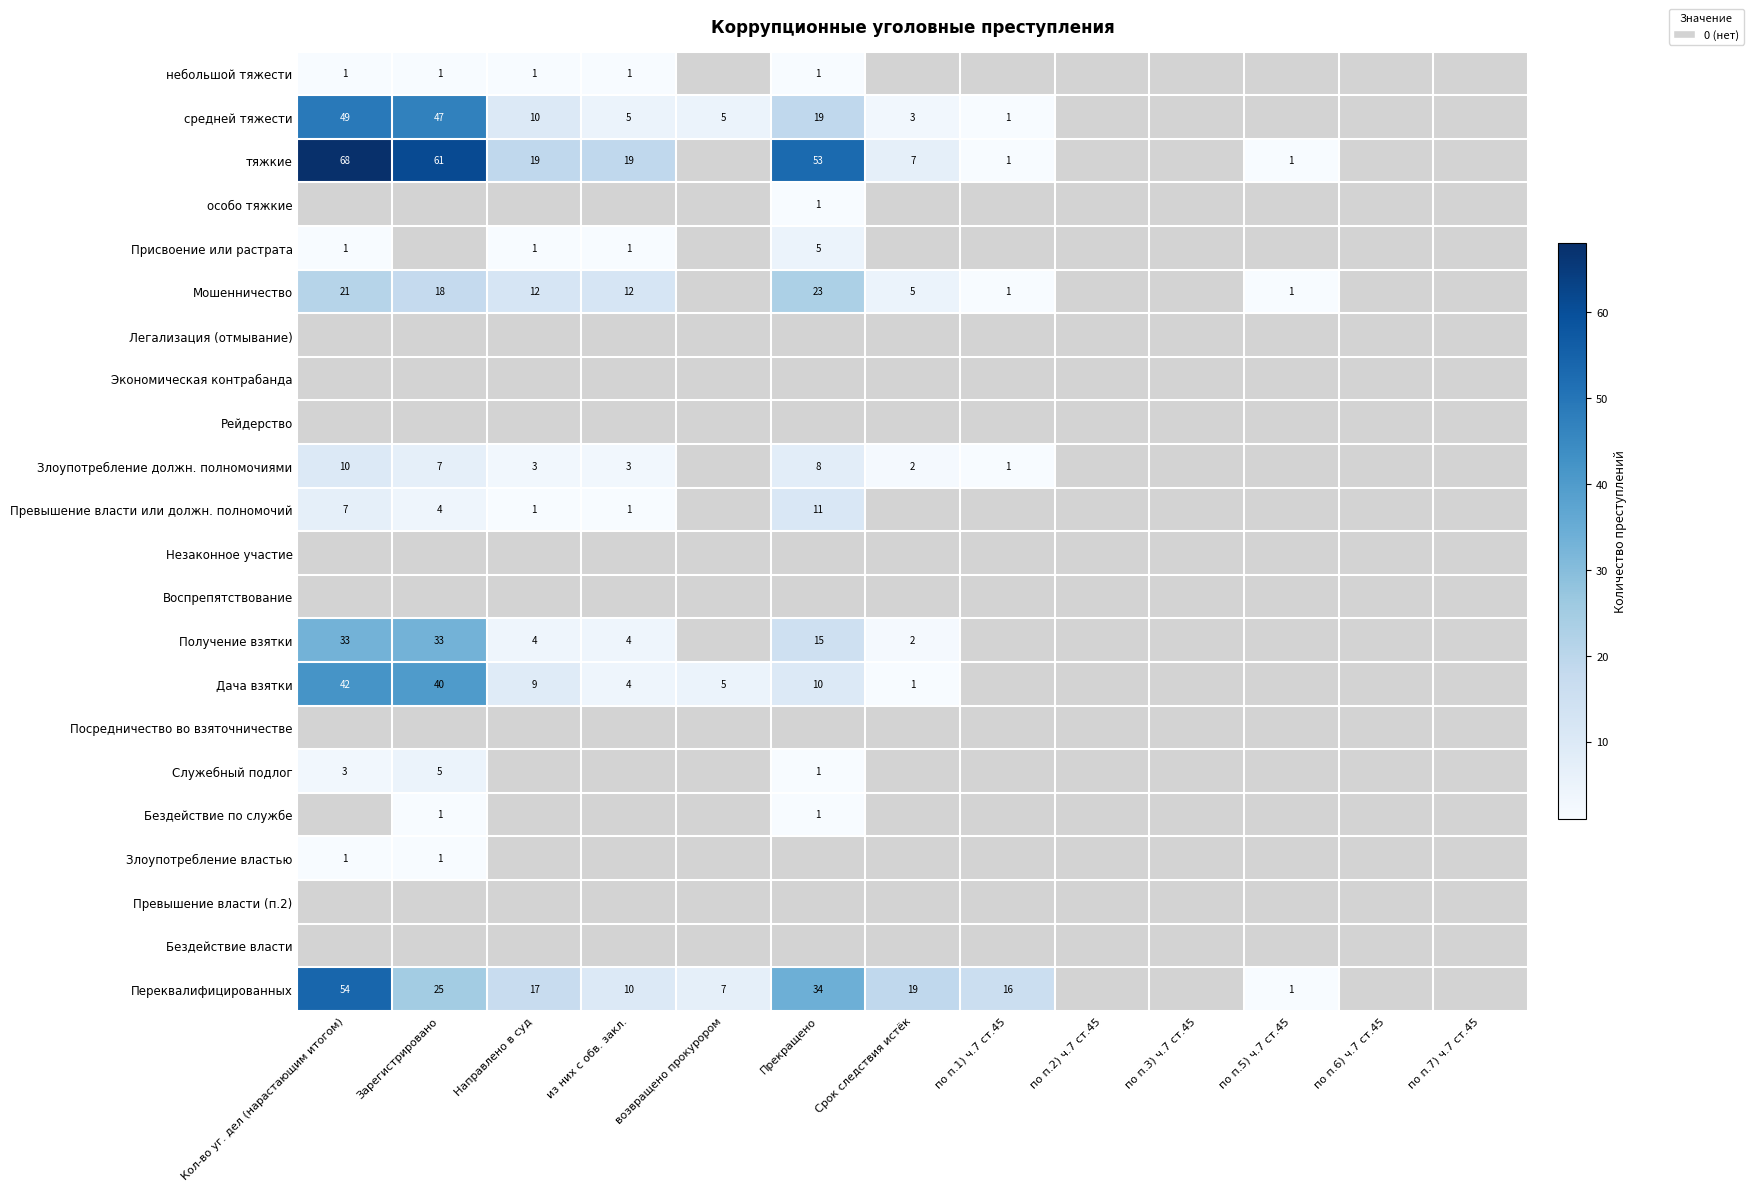

The тяжкие series shows 3 at Срок следствия истёк. True or false?

False